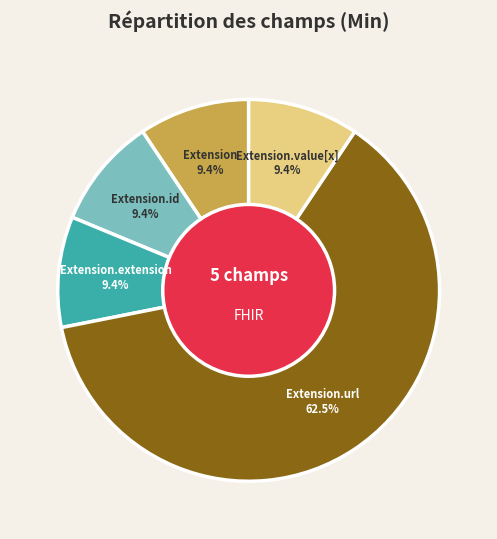

What is the ratio of the value at Extension.value[x] to the value at Extension?

1.0